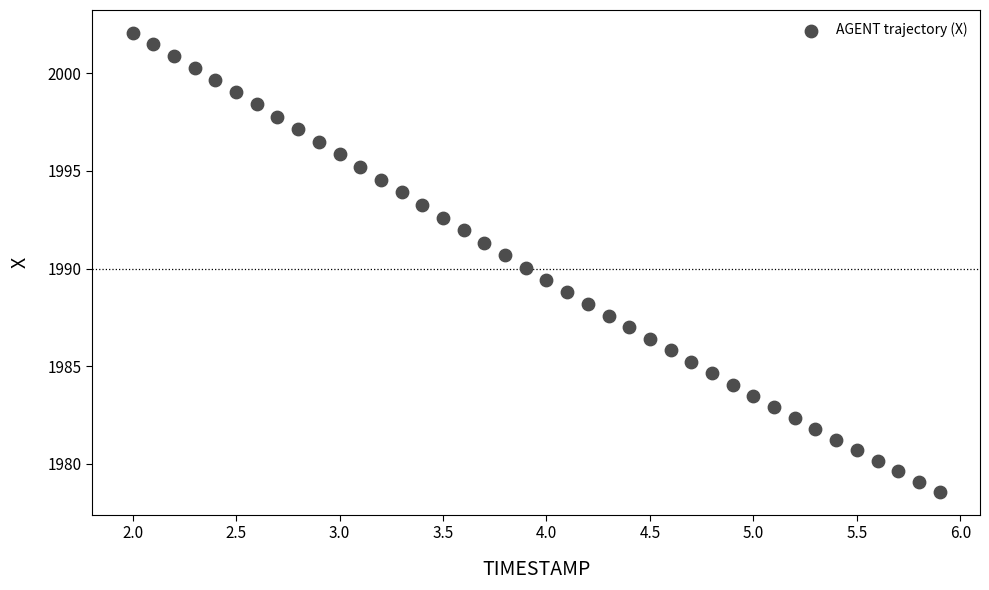

What is the range of X values (max minus min)?

3.9